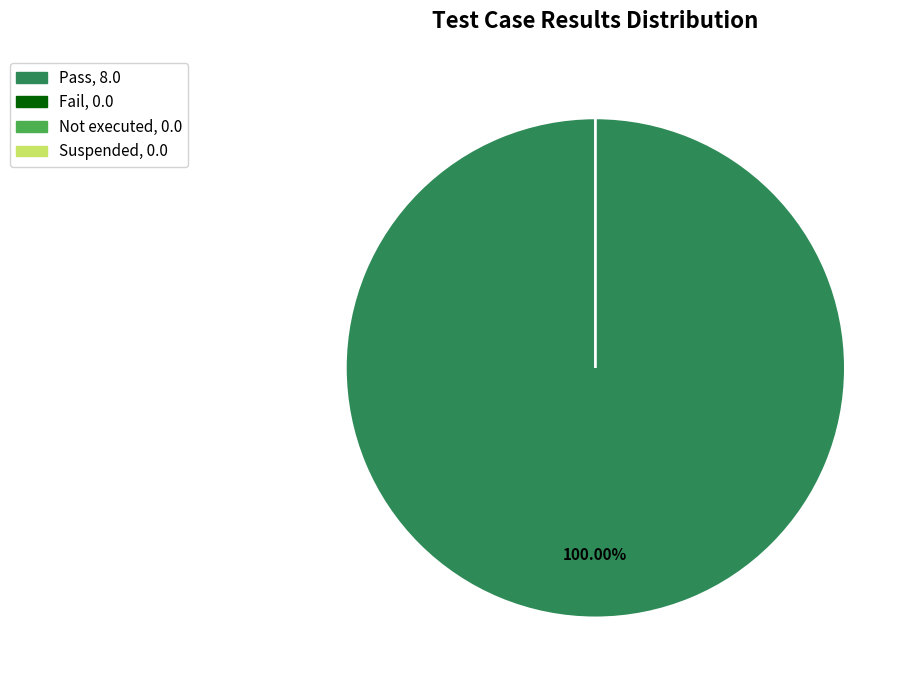

Which slice is the largest?

Pass